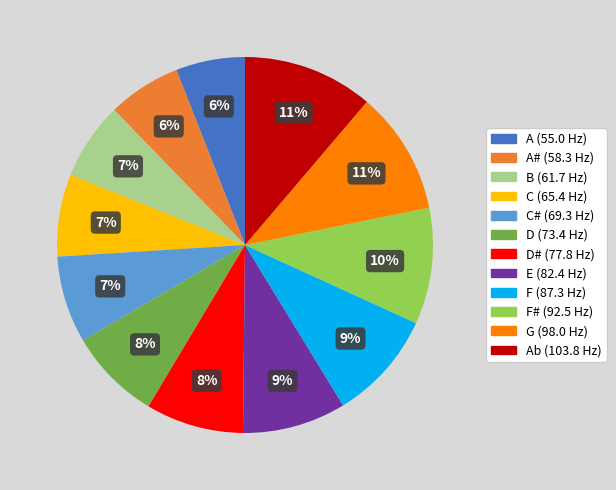

To the nearest percent, what is the difference between the largest and smallest slice percentages?

5%